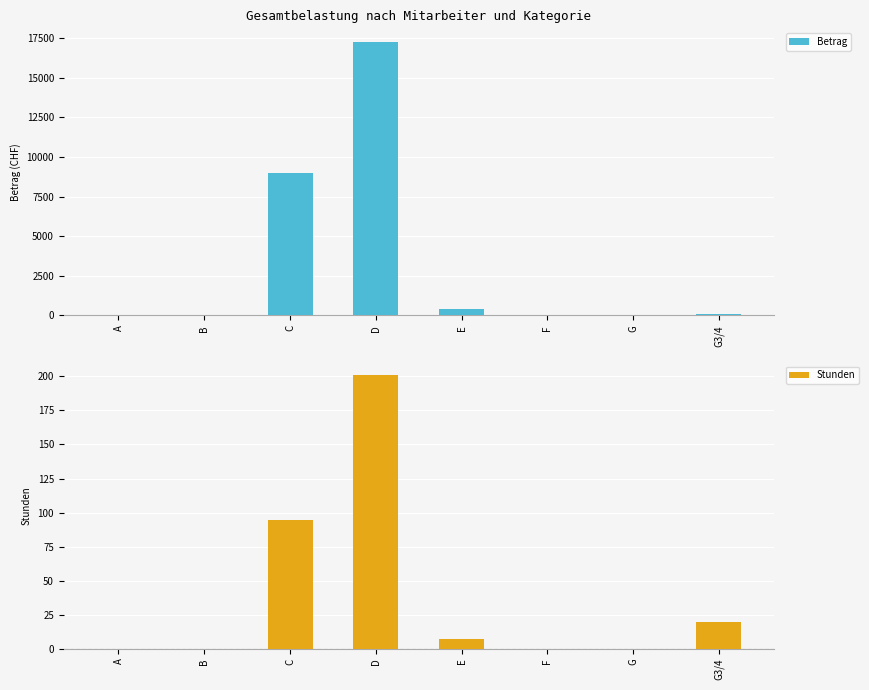

Reading left to right, what are all the values shown in this chart?

Betrag: 0.0	0.0	8977.5	17264.5	434.0	0.0	0.0	117.0
Stunden: 0.0	0.0	94.5	200.8	7.0	0.0	0.0	19.5